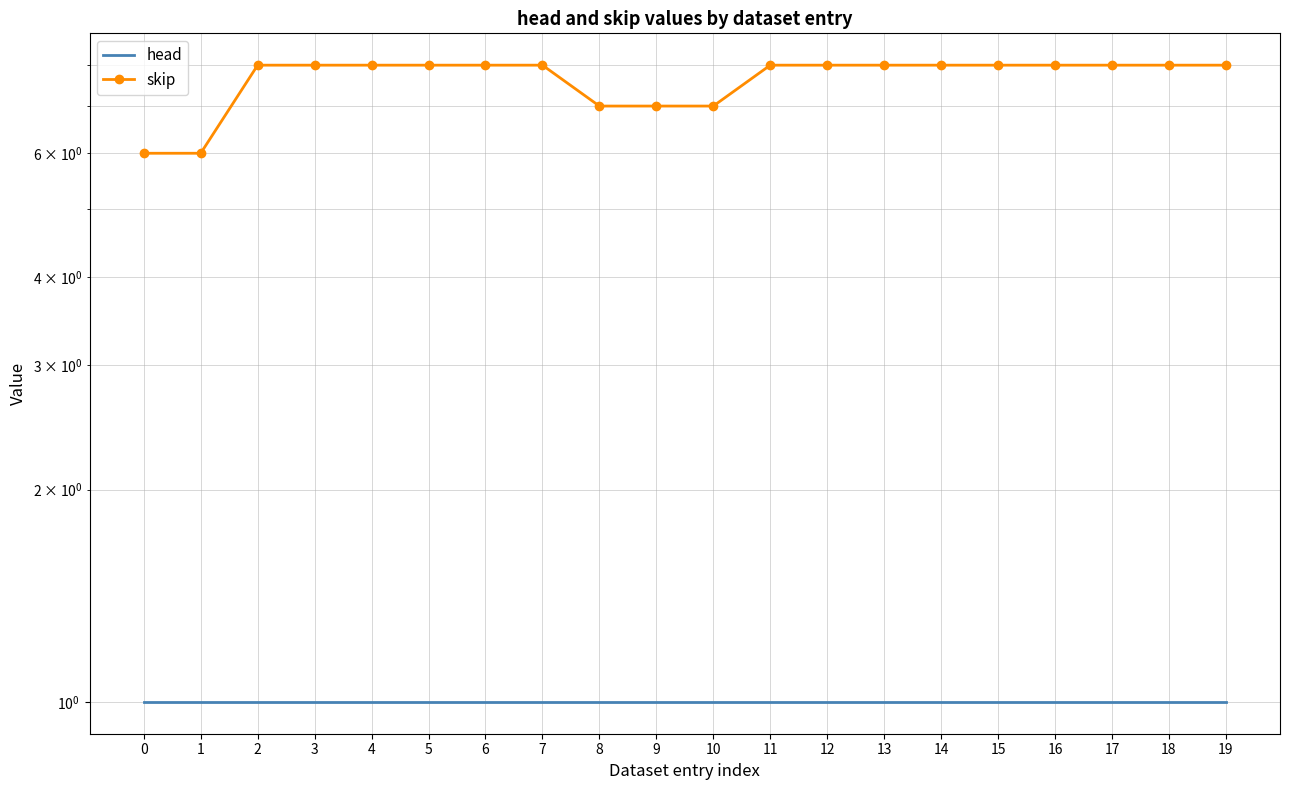

What is the difference between the highest and lowest values at 2?

7